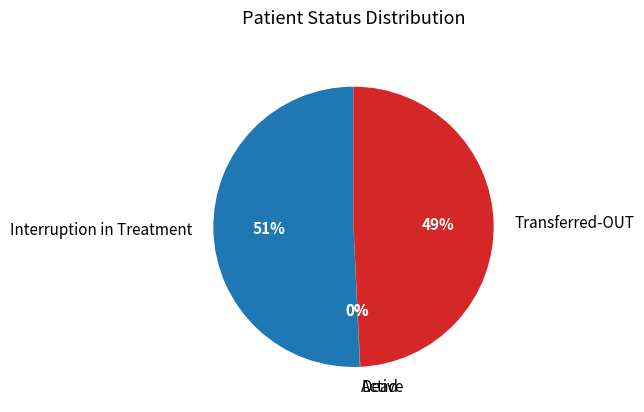

What is the ratio of the value at Transferred-OUT to the value at Interruption in Treatment?

1.0